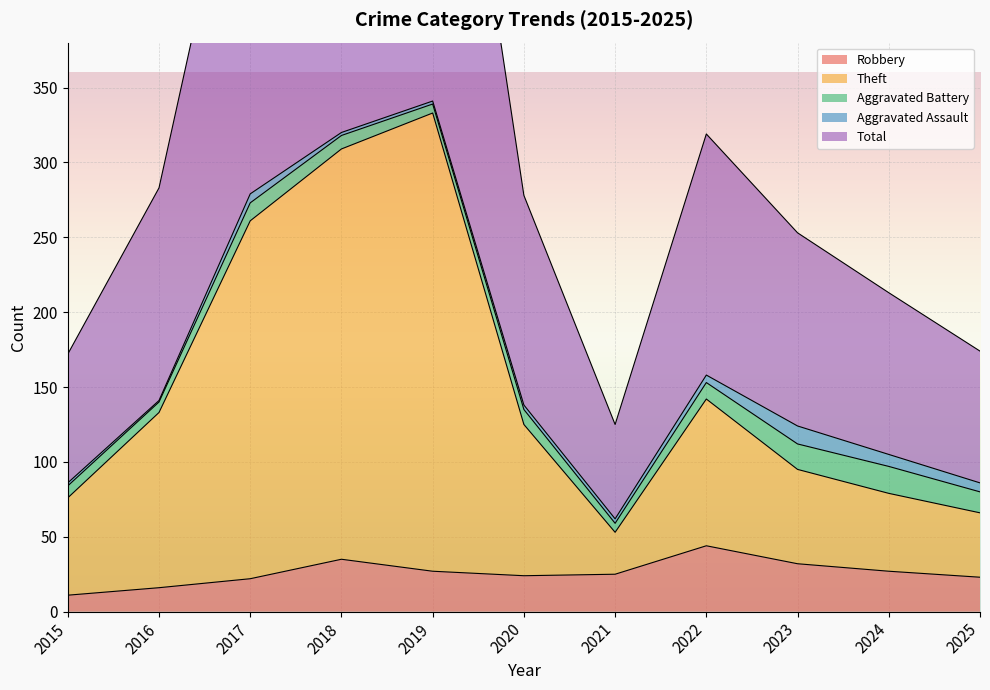

Which series has the widest spread of values?

Total